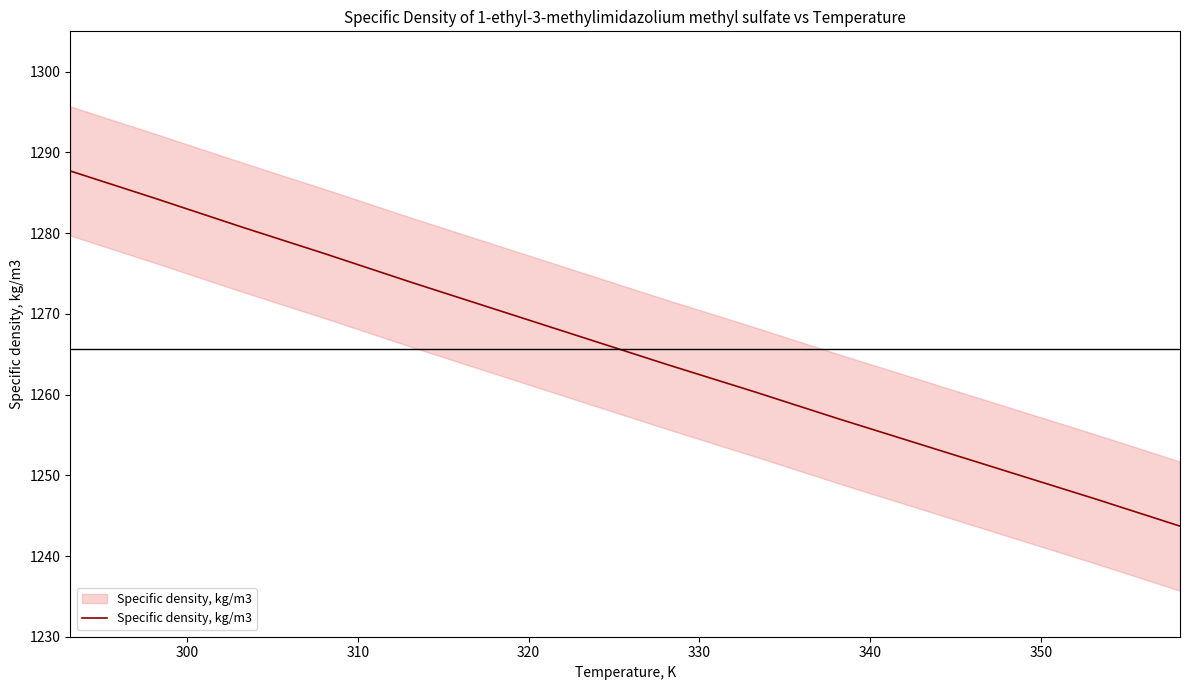

Does the chart display data point markers on the line(s)?

No